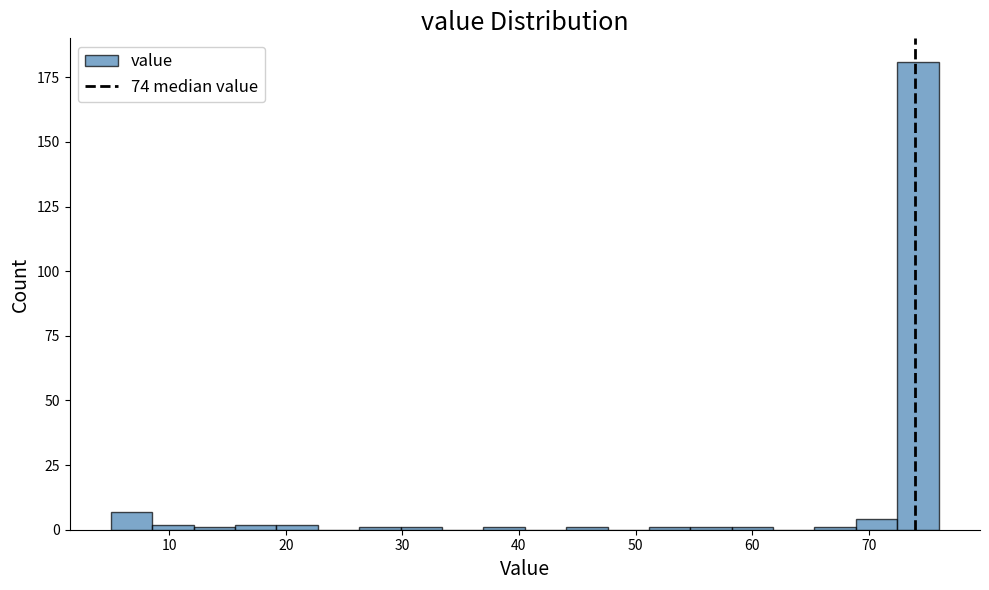

Around what value on the x-axis is the tallest bar? Give the approximate position of its centre, as read against the axis.

74